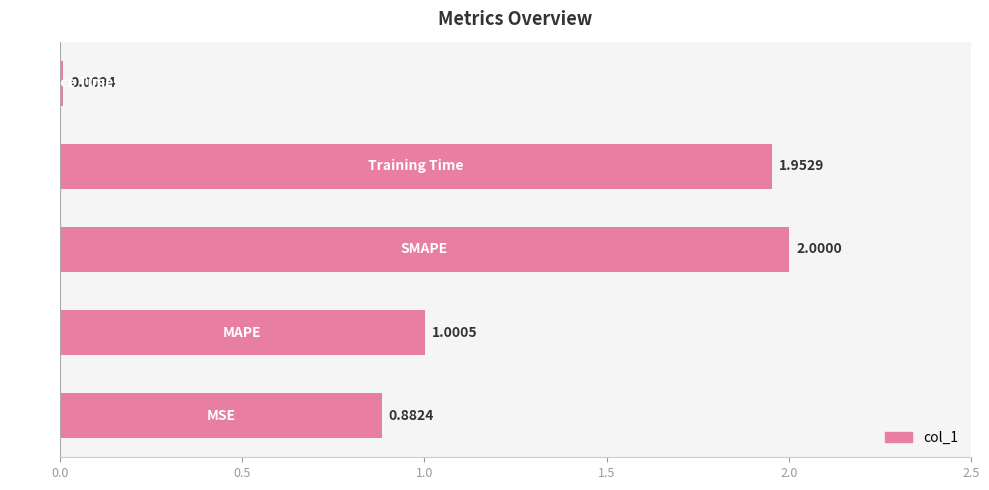

What is the average value?

1.2